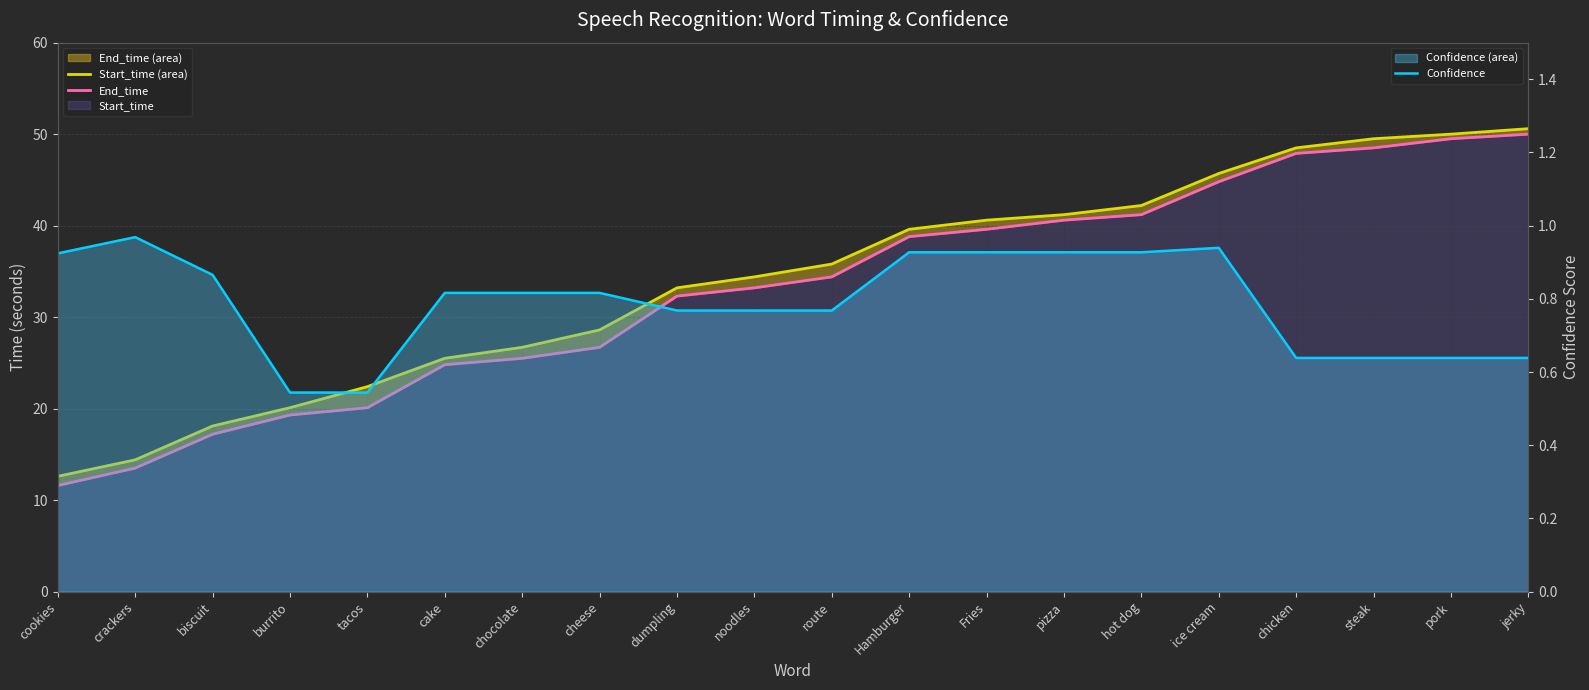

How many data points does each series have?

20